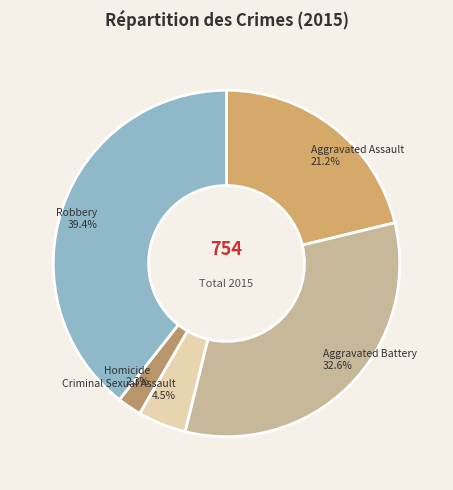

The Aggravated Battery slice represents 33% of the pie. True or false?

True